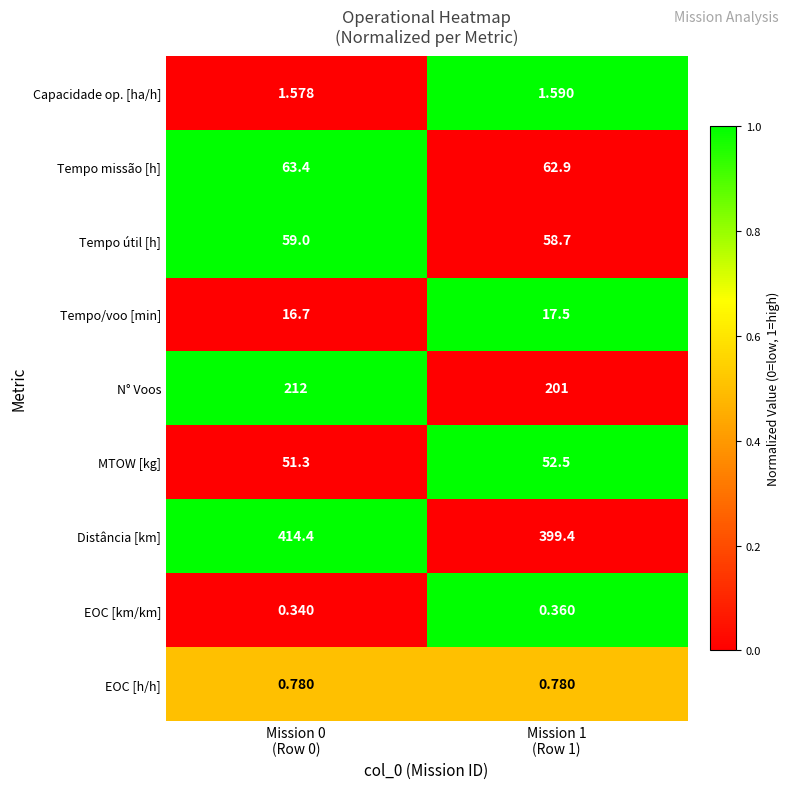

Rank the series by their maximum value, from lowest to highest.

EOC [km/km], EOC [h/h], Capacidade op. [ha/h], Tempo/voo [min], MTOW [kg], Tempo útil [h], Tempo missão [h], N° Voos, Distância [km]